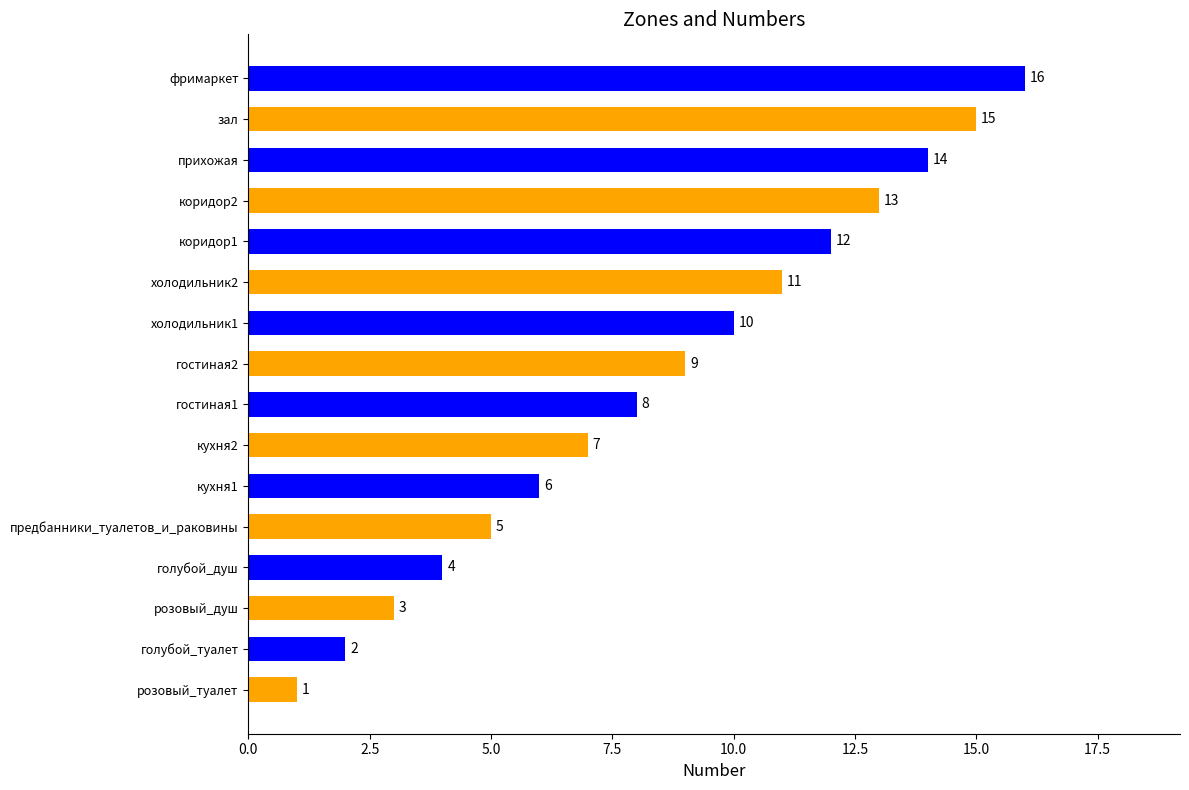

How many data points are less than 9?

8